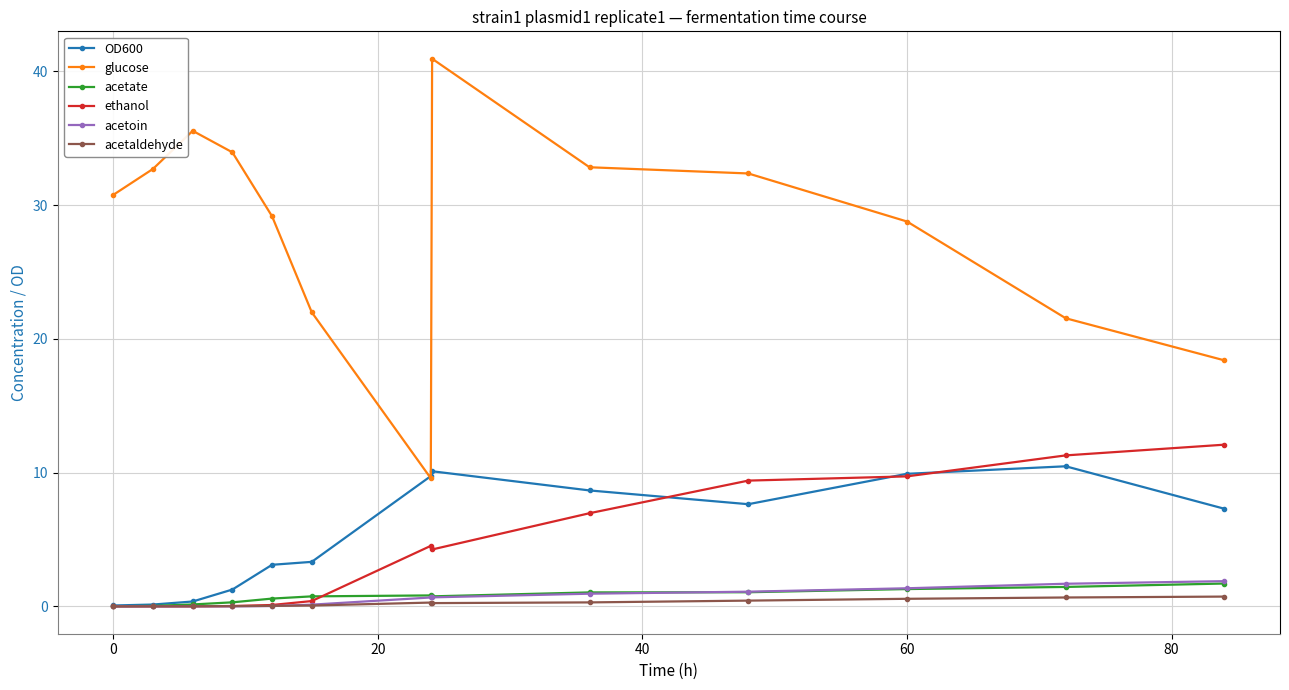

Which series ends up on top after the final intersection of acetaldehyde and ethanol?

ethanol